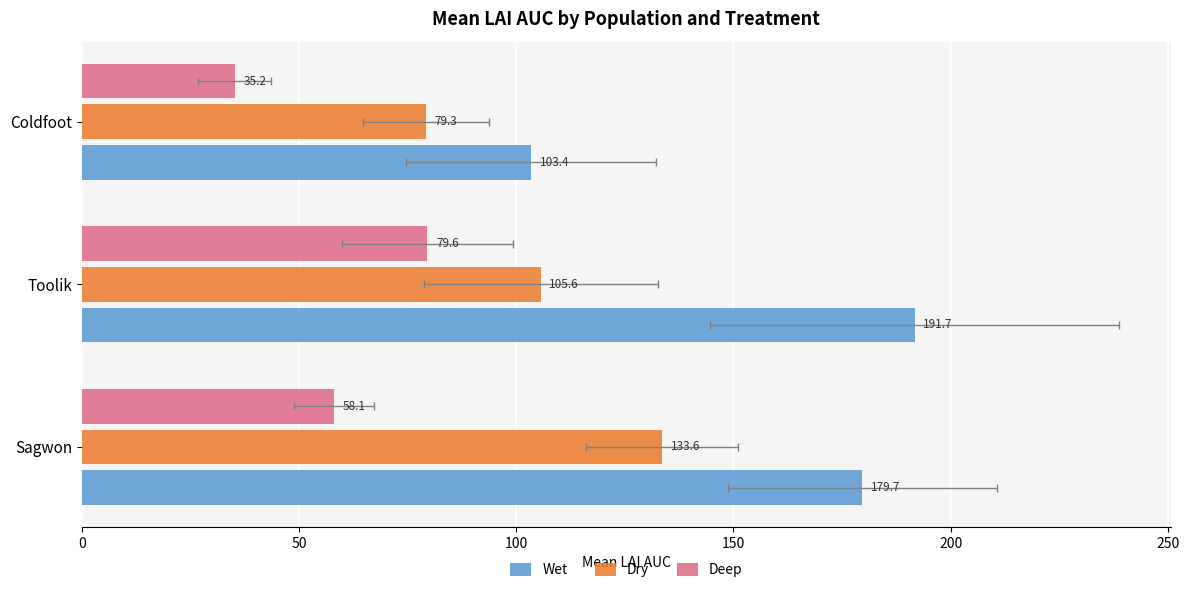

What is the difference between the Wet values at Coldfoot and Sagwon?

76.3